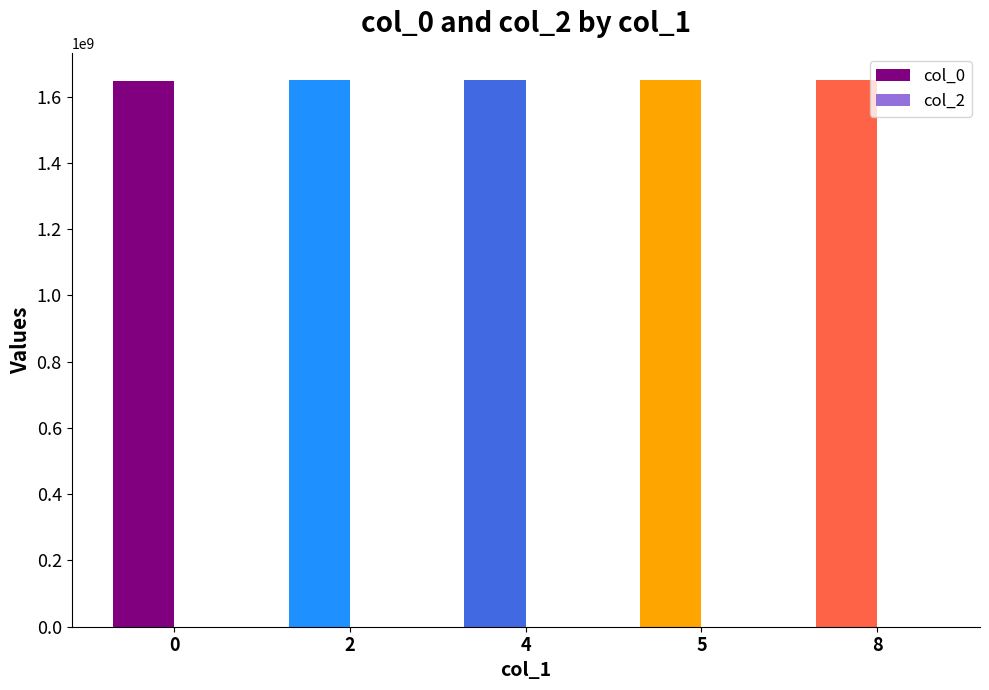

The value at 8 is 1649700286. True or false?

True